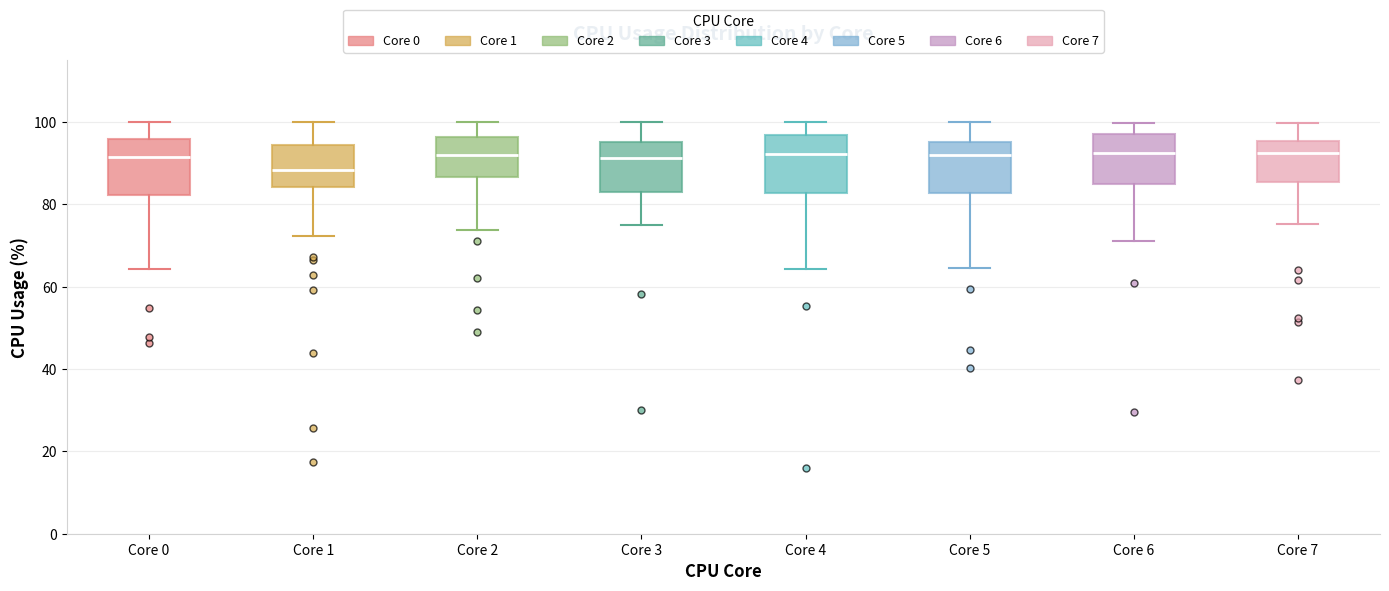

Reading left to right, read every box against the y-axis: the position of its median line, the range the box covers, and the ends of its whiskers. The values are not printed on the chart, so give them approximately, as read against the axis.

Core 0: median 92, box 82 to 96, whiskers 64 to 100
Core 1: median 88, box 84 to 94, whiskers 72 to 100
Core 2: median 92, box 86 to 96, whiskers 74 to 100
Core 3: median 92, box 84 to 96, whiskers 74 to 100
Core 4: median 92, box 82 to 96, whiskers 64 to 100
Core 5: median 92, box 82 to 96, whiskers 64 to 100
Core 6: median 92, box 86 to 96, whiskers 72 to 100
Core 7: median 92, box 86 to 96, whiskers 76 to 100